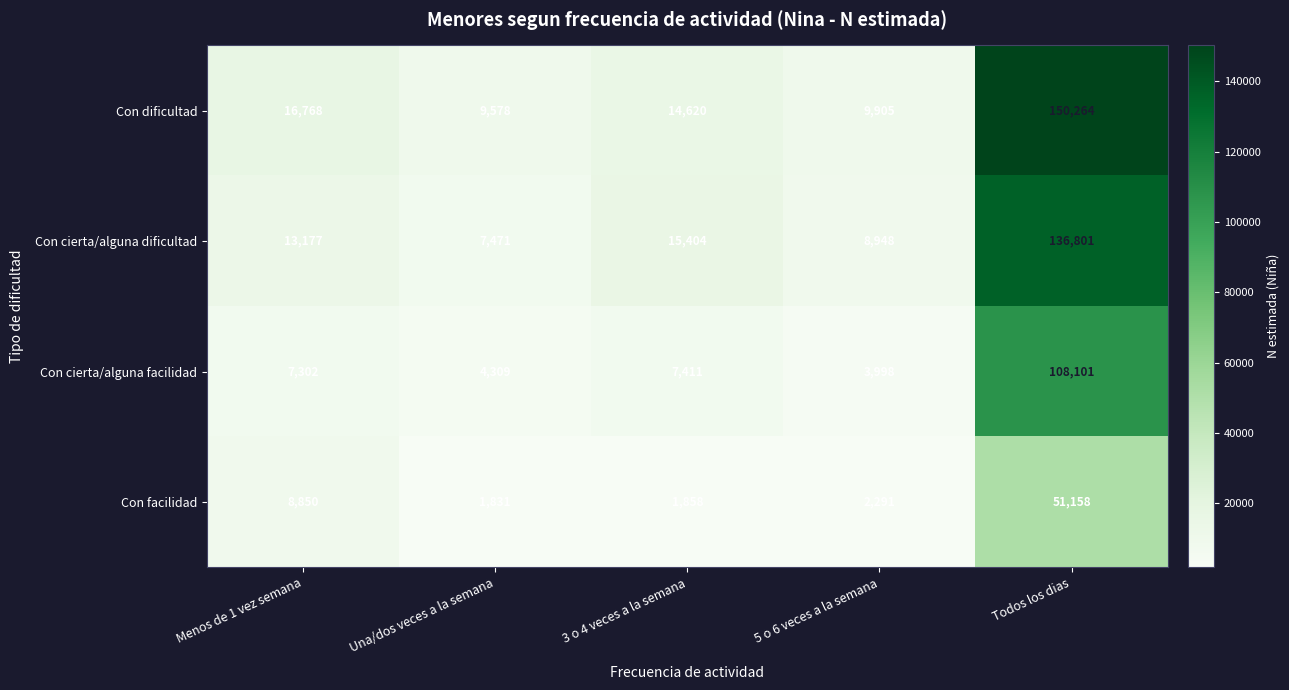

Reading left to right, transcribe all the data shown in this chart.

Con dificultad: Menos de 1 vez semana=16768	Una/dos veces a la semana=9578	3 o 4 veces a la semana=14620	5 o 6 veces a la semana=9905	Todos los dias=150264
Con cierta/alguna dificultad: Menos de 1 vez semana=13177	Una/dos veces a la semana=7471	3 o 4 veces a la semana=15404	5 o 6 veces a la semana=8948	Todos los dias=136801
Con cierta/alguna facilidad: Menos de 1 vez semana=7302	Una/dos veces a la semana=4309	3 o 4 veces a la semana=7411	5 o 6 veces a la semana=3998	Todos los dias=108101
Con facilidad: Menos de 1 vez semana=8850	Una/dos veces a la semana=1831	3 o 4 veces a la semana=1858	5 o 6 veces a la semana=2291	Todos los dias=51158